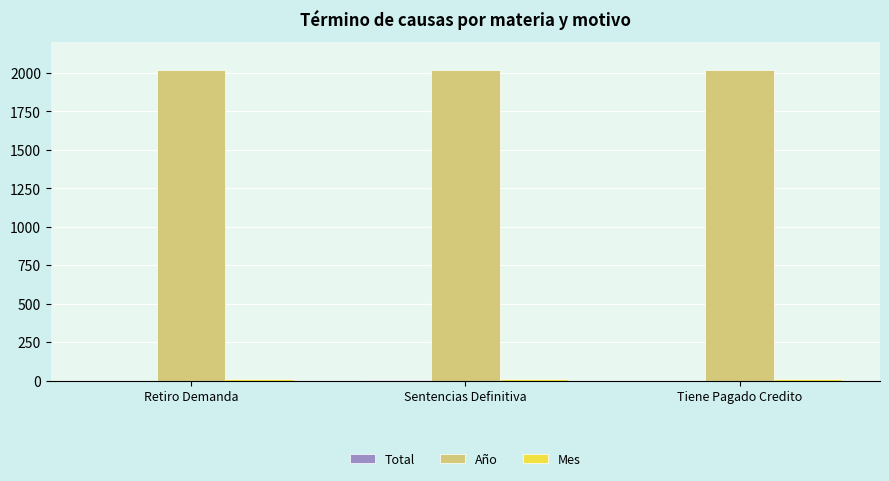

What is the maximum value shown in the chart?

2019